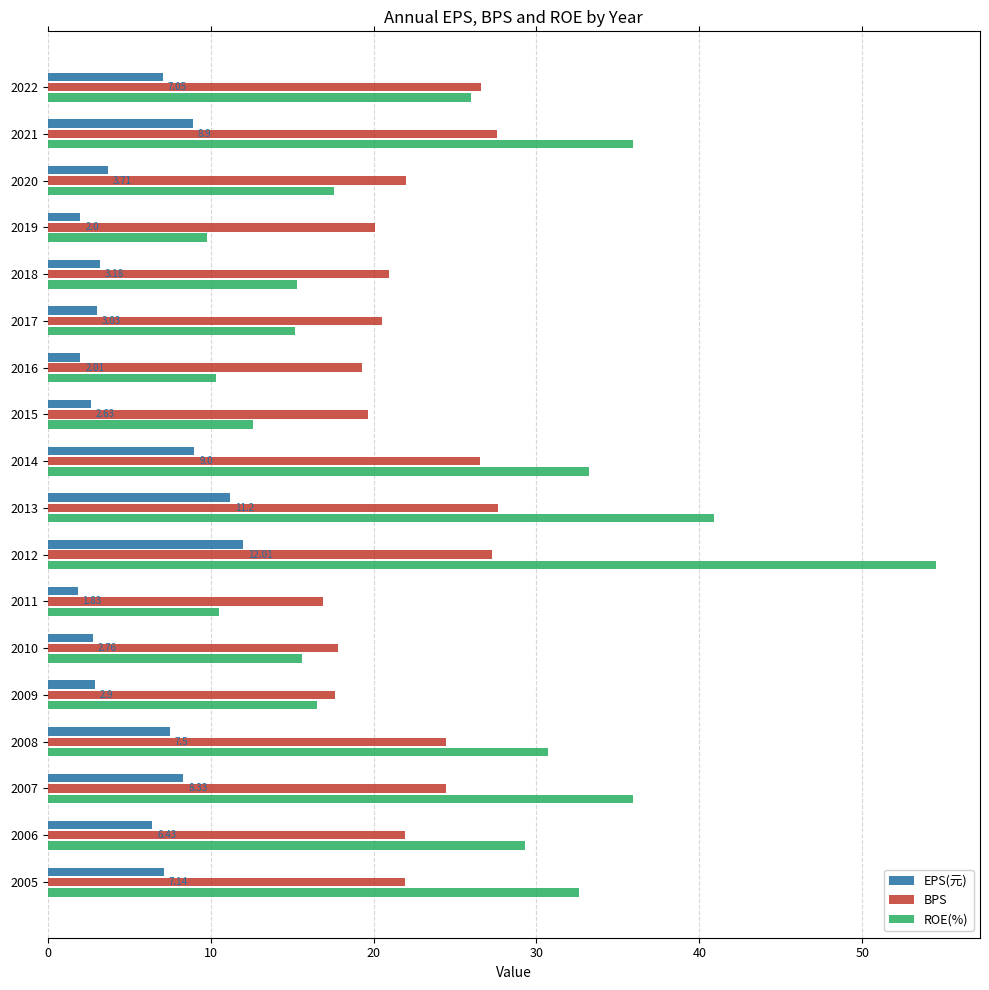

What is the average value of the BPS series?

22.4